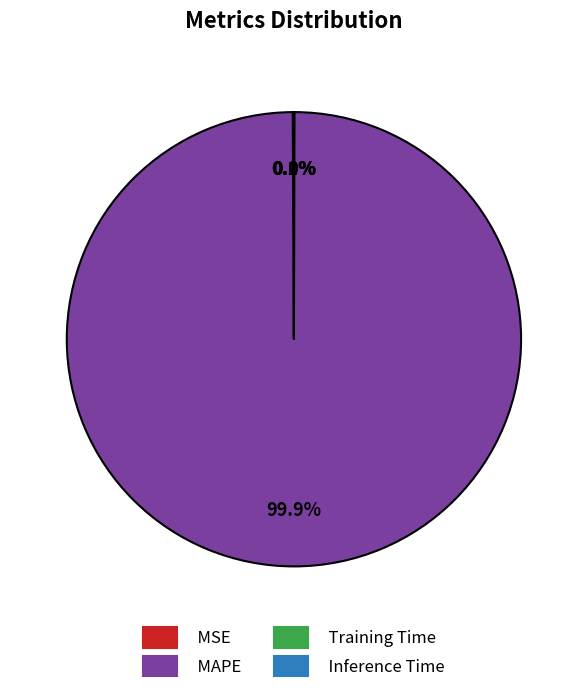

What percentage is the MAPE slice, to the nearest percent?

100%